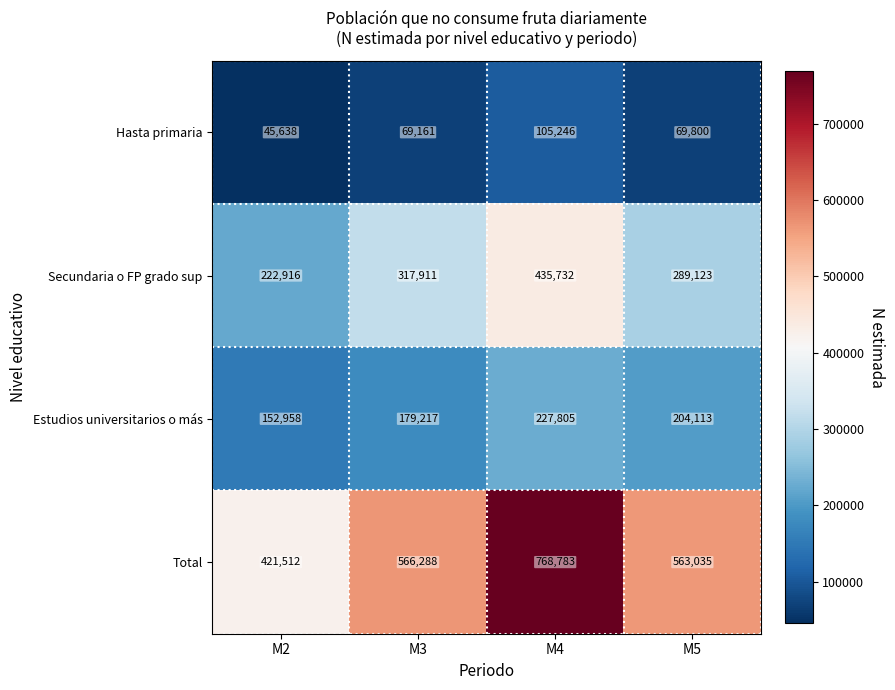

Which series has the largest total across all categories?

Total